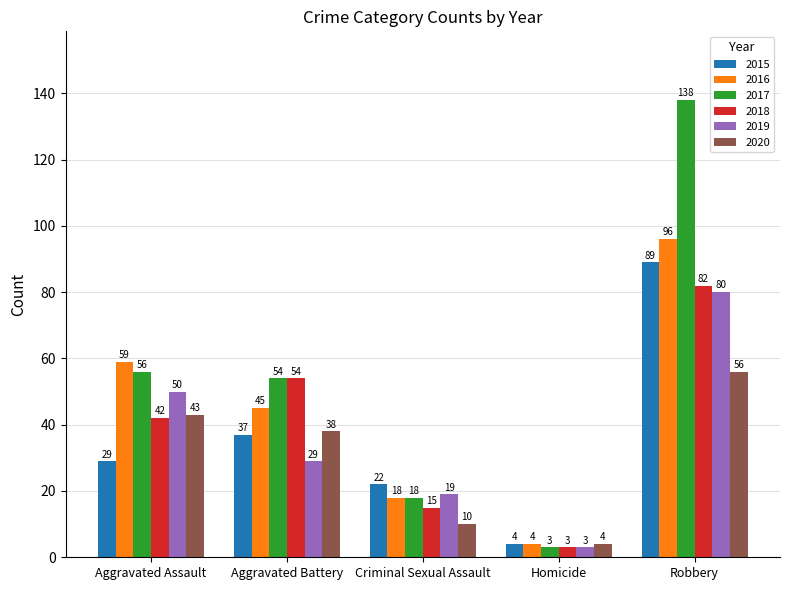

What is the value of the 2018 bar at the 4th from the left?

3